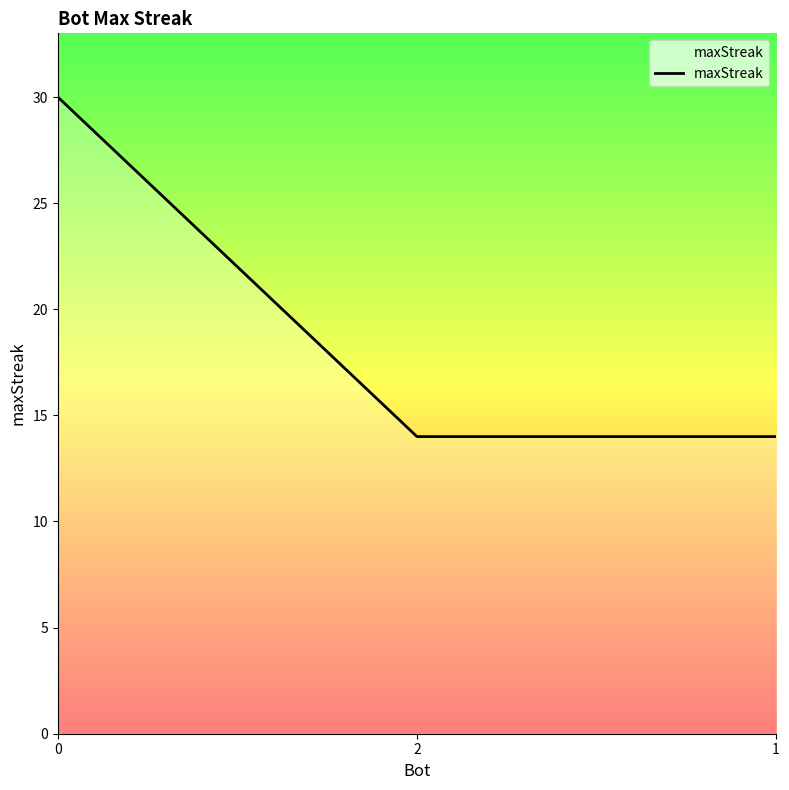

What is the sum of the values at 2 and 0?

44